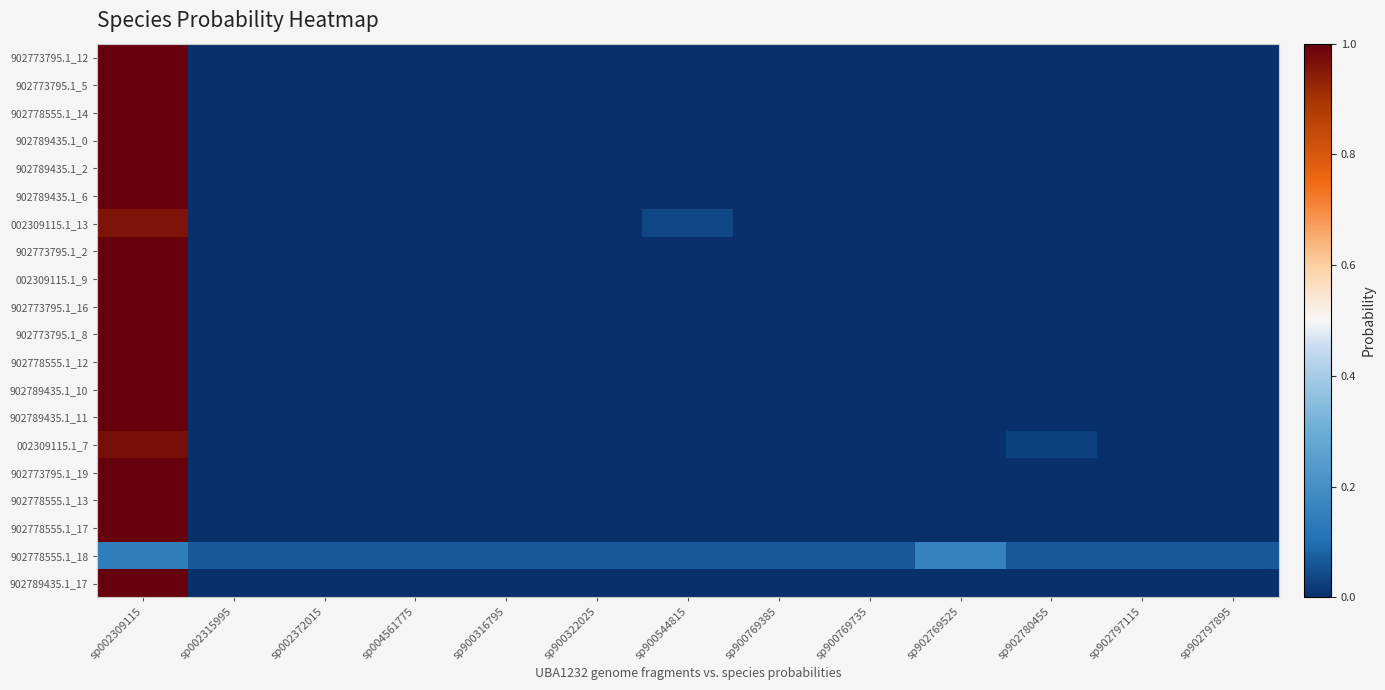

Which has a higher value, sp902769525 or sp900322025?

sp902769525